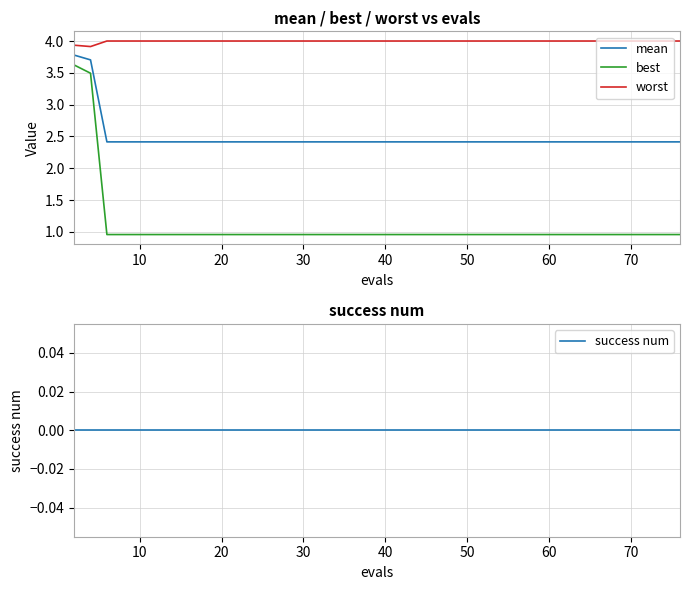

What are all the series names shown in the legend?

mean, best, worst, success num